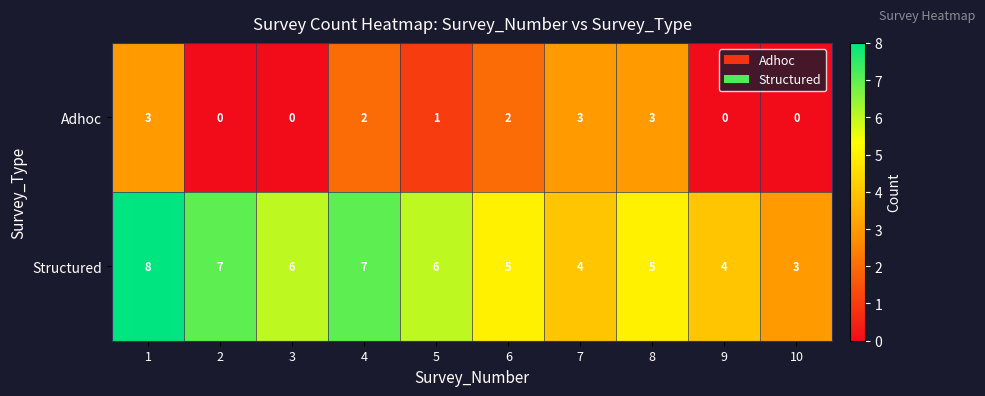

True or false: Structured has a value of 10 at 3.

False